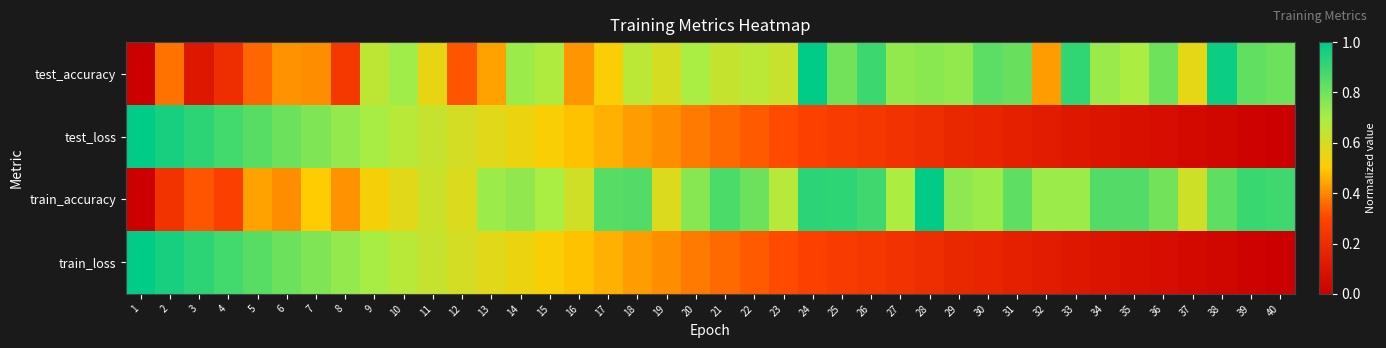

Reading left to right, list all the values displayed in this chart.

test_accuracy: 1=0.0	2=0.4	3=0.1	4=0.2	5=0.4	6=0.4	7=0.4	8=0.2	9=0.7	10=0.7	11=0.6	12=0.3	13=0.4	14=0.7	15=0.7	16=0.4	17=0.5	18=0.7	19=0.6	20=0.7	21=0.6	22=0.7	23=0.6	24=1.0	25=0.8	26=0.9	27=0.7	28=0.8	29=0.7	30=0.8	31=0.8	32=0.4	33=0.9	34=0.7	35=0.7	36=0.8	37=0.6	38=1.0	39=0.8	40=0.8
test_loss: 1=1.0	2=1.0	3=0.9	4=0.9	5=0.8	6=0.8	7=0.8	8=0.7	9=0.7	10=0.7	11=0.6	12=0.6	13=0.6	14=0.5	15=0.5	16=0.5	17=0.5	18=0.4	19=0.4	20=0.4	21=0.4	22=0.3	23=0.3	24=0.3	25=0.3	26=0.2	27=0.2	28=0.2	29=0.2	30=0.2	31=0.1	32=0.1	33=0.1	34=0.1	35=0.1	36=0.1	37=0.0	38=0.0	39=0.0	40=0.0
train_accuracy: 1=0.0	2=0.2	3=0.3	4=0.3	5=0.4	6=0.4	7=0.5	8=0.4	9=0.5	10=0.6	11=0.6	12=0.6	13=0.7	14=0.7	15=0.7	16=0.6	17=0.8	18=0.9	19=0.6	20=0.8	21=0.9	22=0.8	23=0.7	24=0.9	25=0.9	26=0.9	27=0.7	28=1.0	29=0.7	30=0.7	31=0.8	32=0.7	33=0.7	34=0.9	35=0.9	36=0.8	37=0.6	38=0.8	39=0.9	40=0.9
train_loss: 1=1.0	2=1.0	3=0.9	4=0.9	5=0.8	6=0.8	7=0.8	8=0.7	9=0.7	10=0.7	11=0.6	12=0.6	13=0.6	14=0.5	15=0.5	16=0.5	17=0.5	18=0.4	19=0.4	20=0.4	21=0.4	22=0.3	23=0.3	24=0.3	25=0.3	26=0.2	27=0.2	28=0.2	29=0.2	30=0.2	31=0.1	32=0.1	33=0.1	34=0.1	35=0.1	36=0.1	37=0.0	38=0.0	39=0.0	40=0.0